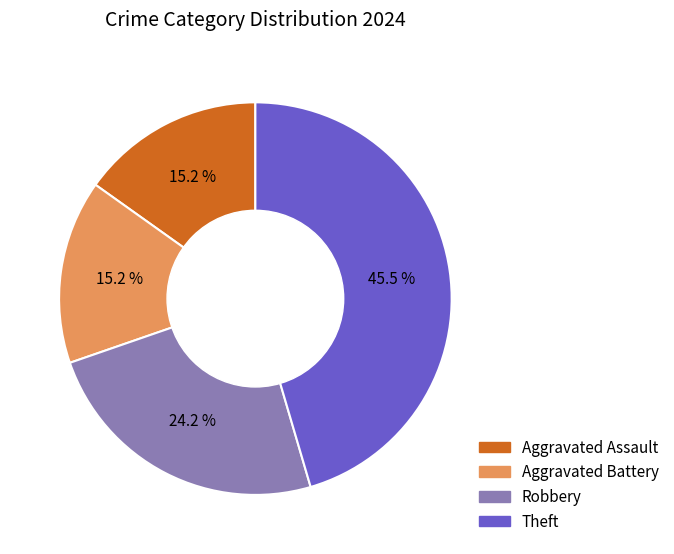

Does Aggravated Assault account for over 50% of the chart?

No